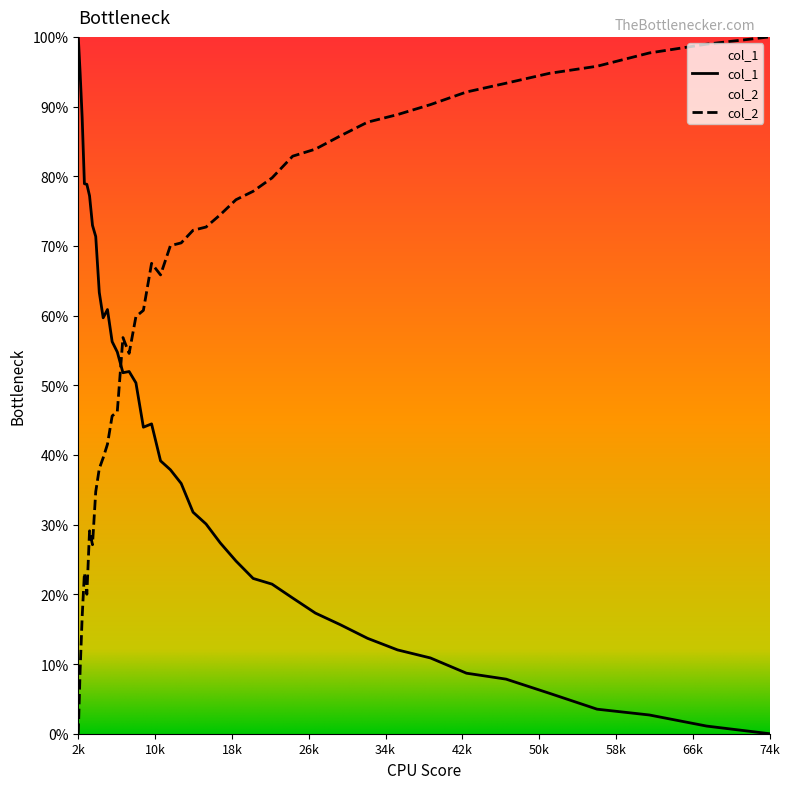

What is the difference between the maximum and minimum values in the col_2 series?

100.0